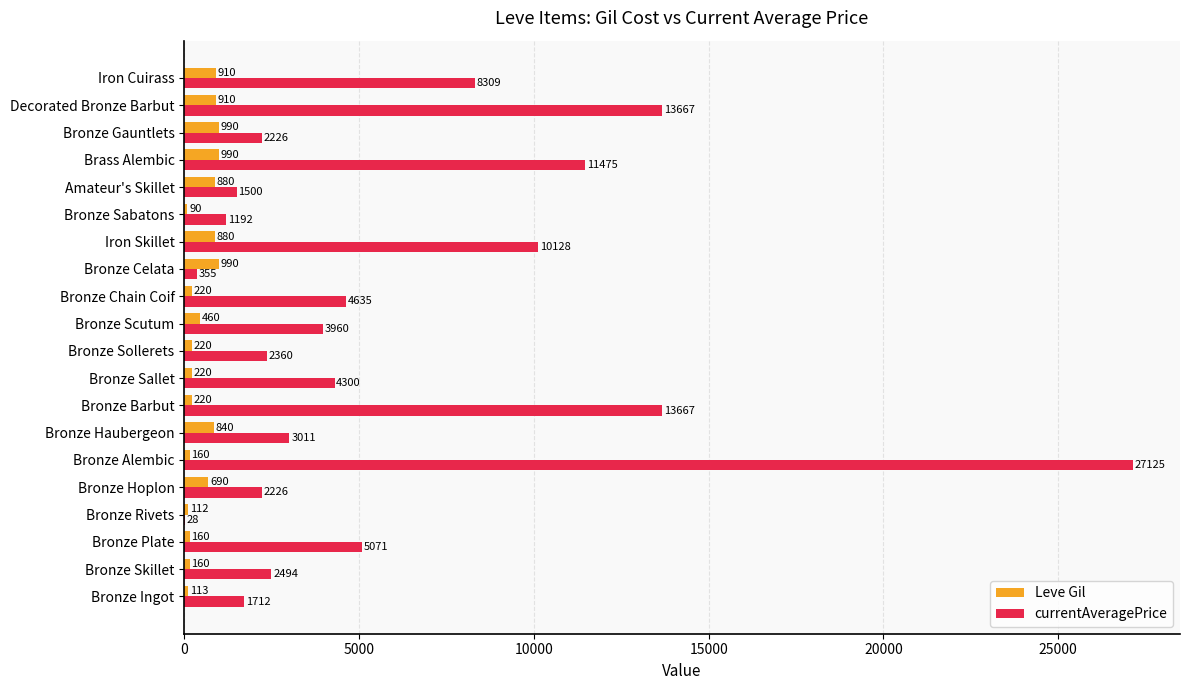

What value does the Leve Gil series have at Bronze Sollerets?

220.0